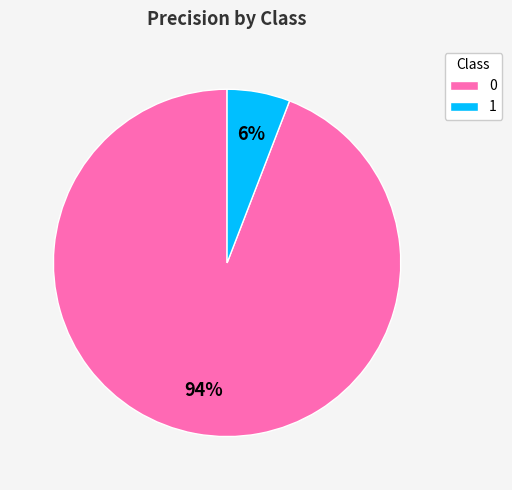

To the nearest percent, what is the difference between the 0 and 1 slice percentages?

88%